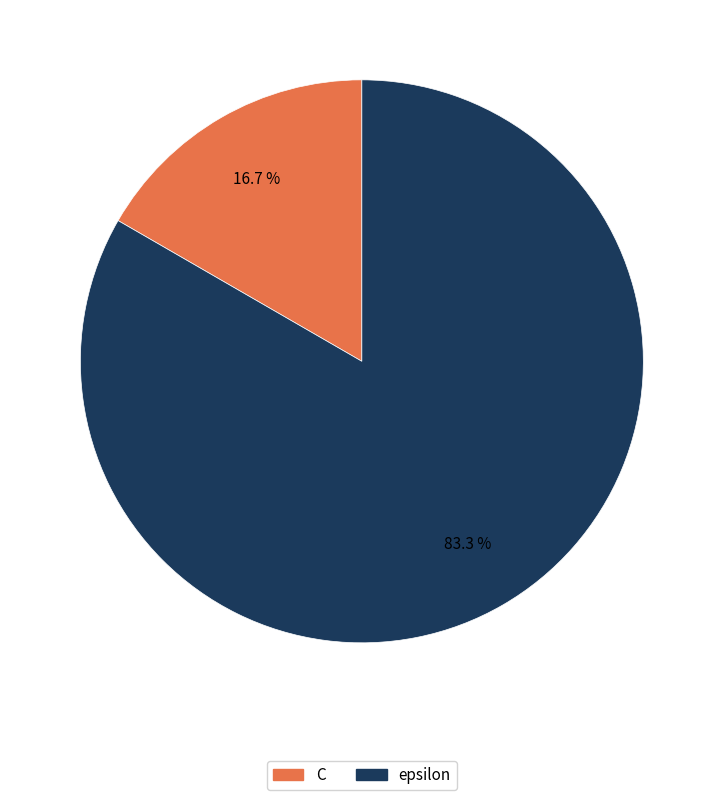

To the nearest percent, what portion does epsilon represent?

83%